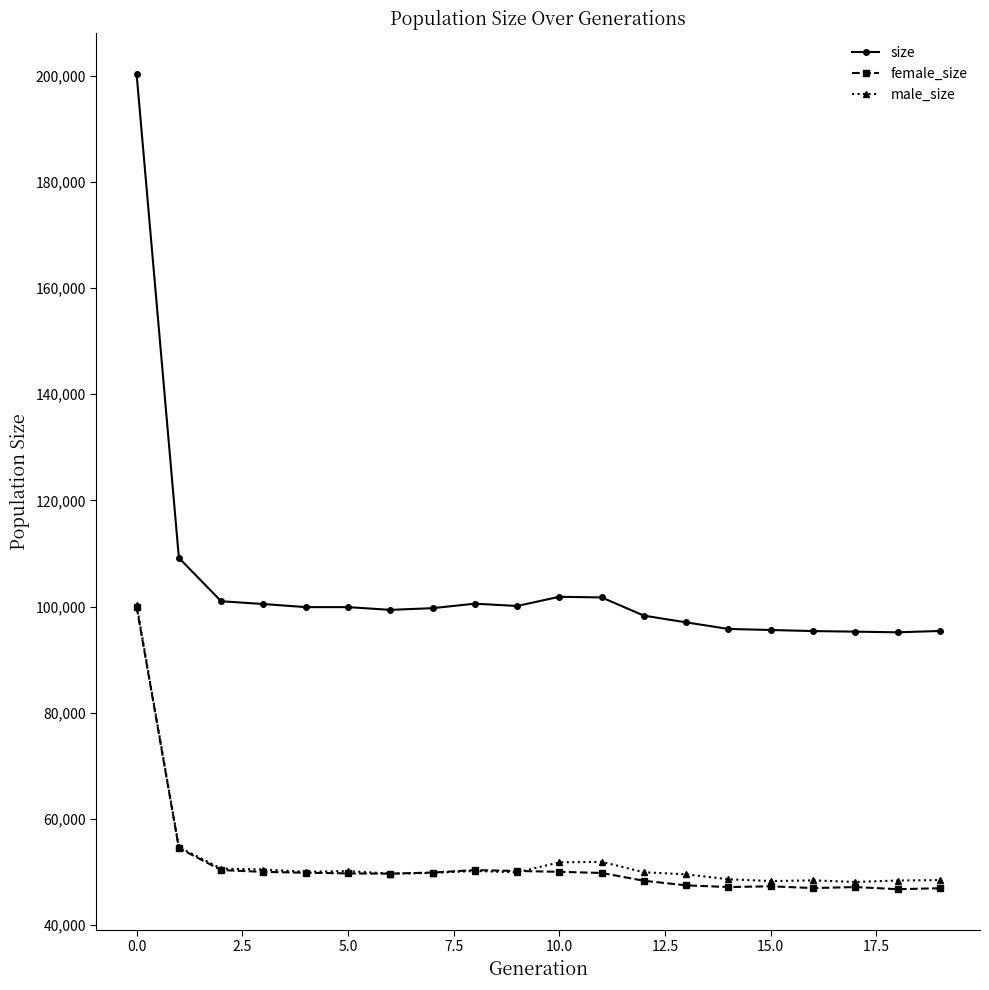

True or false: female_size and size cross at least once.

False